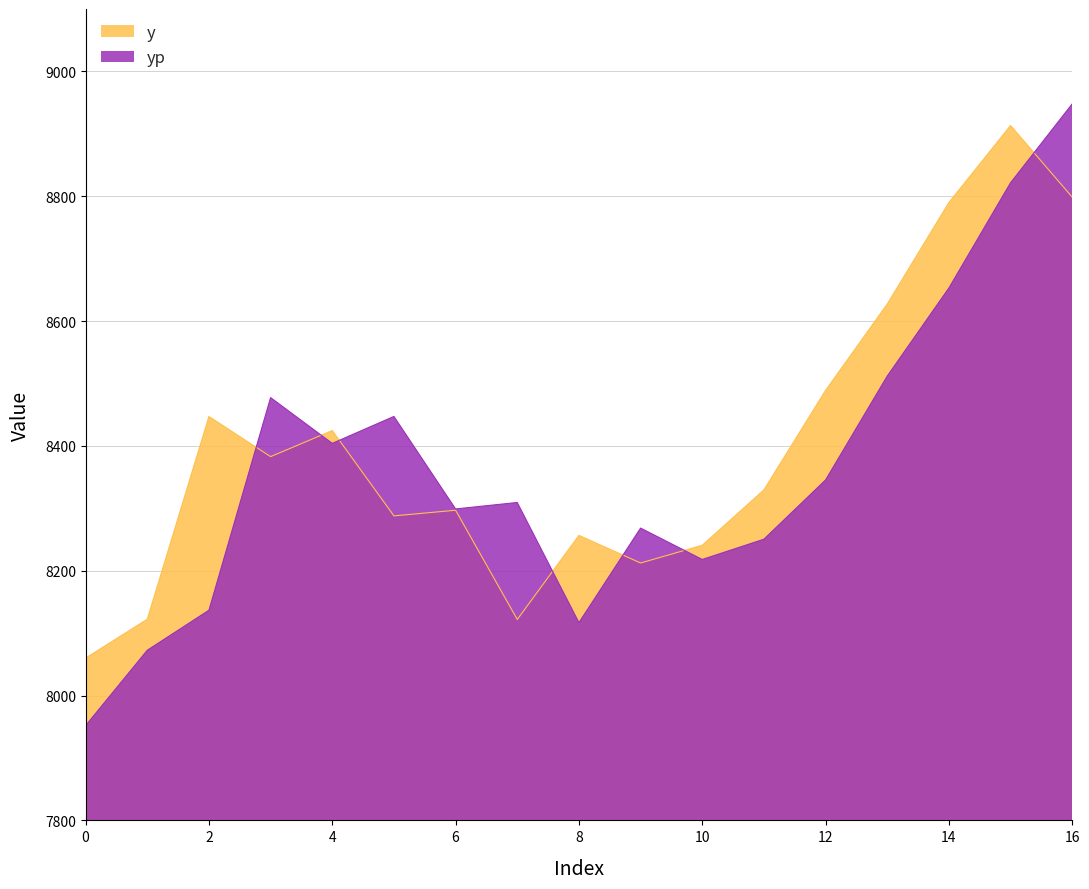

What is the value of the yp point at the 8th from the left?

8309.4